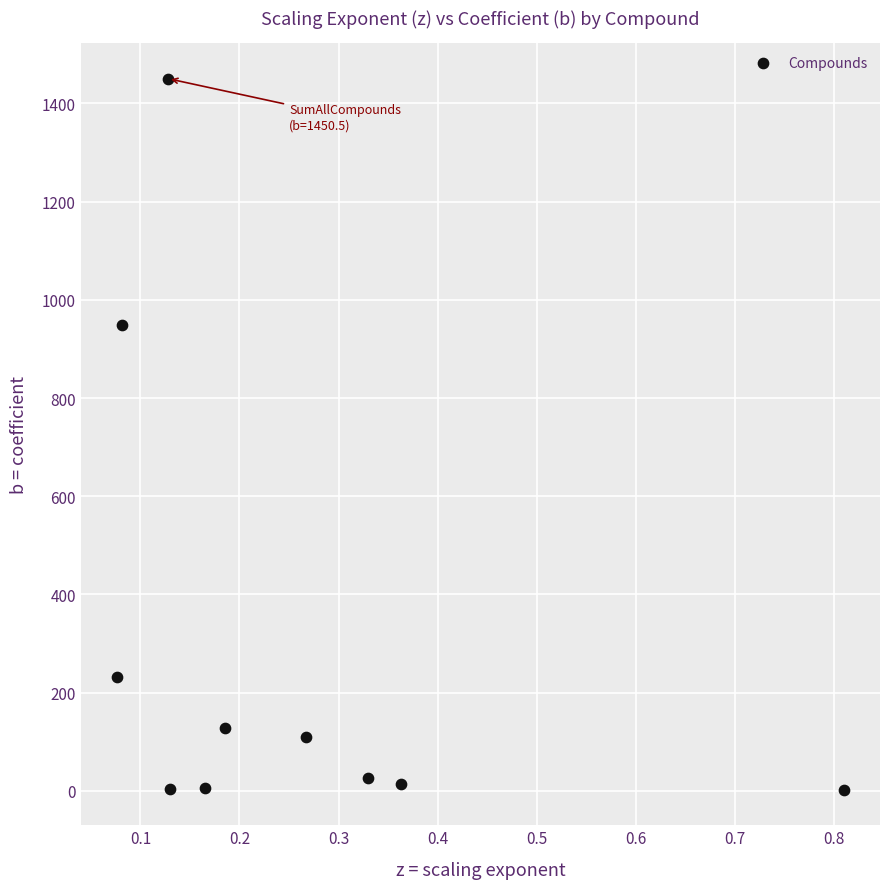

What Y value in the scatter plot is closest to 726?

949.6